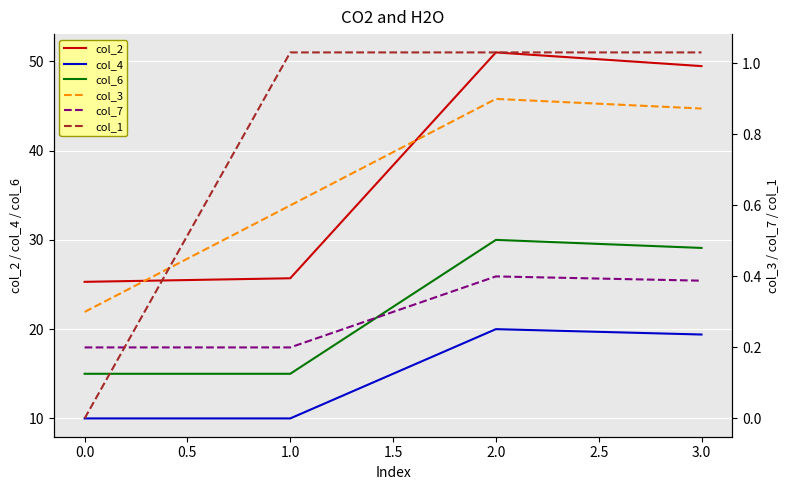

Is the value of col_2 at 3.0 greater than the value of col_4 at 3.0?

Yes